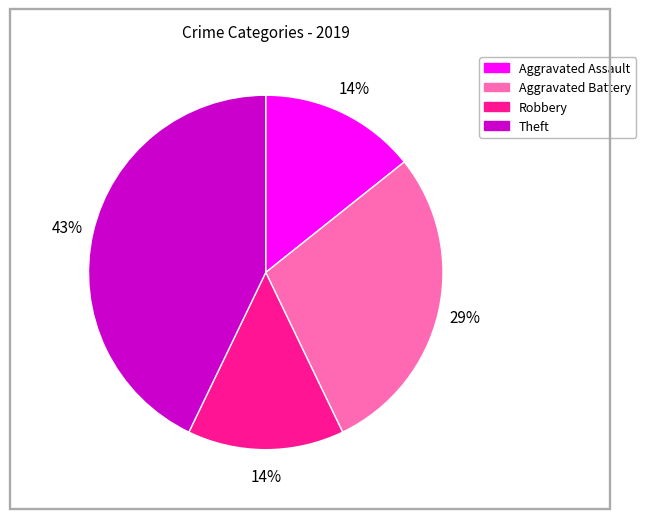

Does Aggravated Battery represent more than half of the total?

No